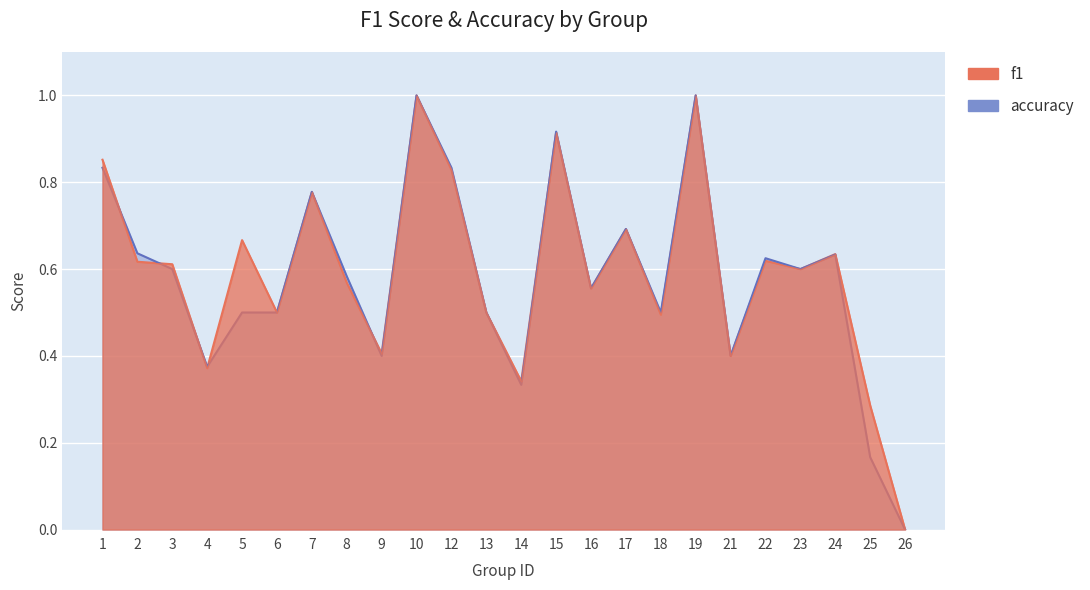

The value of accuracy at 24 is 1.1. True or false?

False